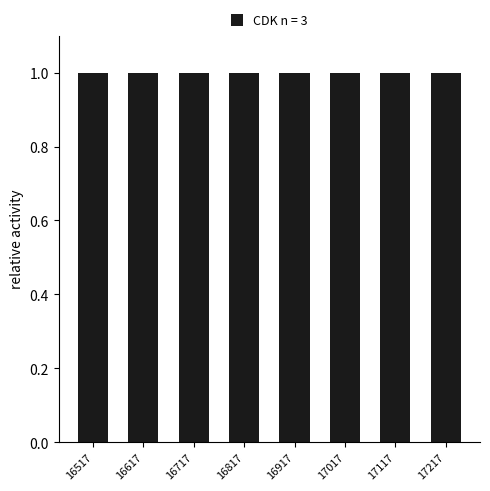

What is the value of the 4th bar from the left?

1.0